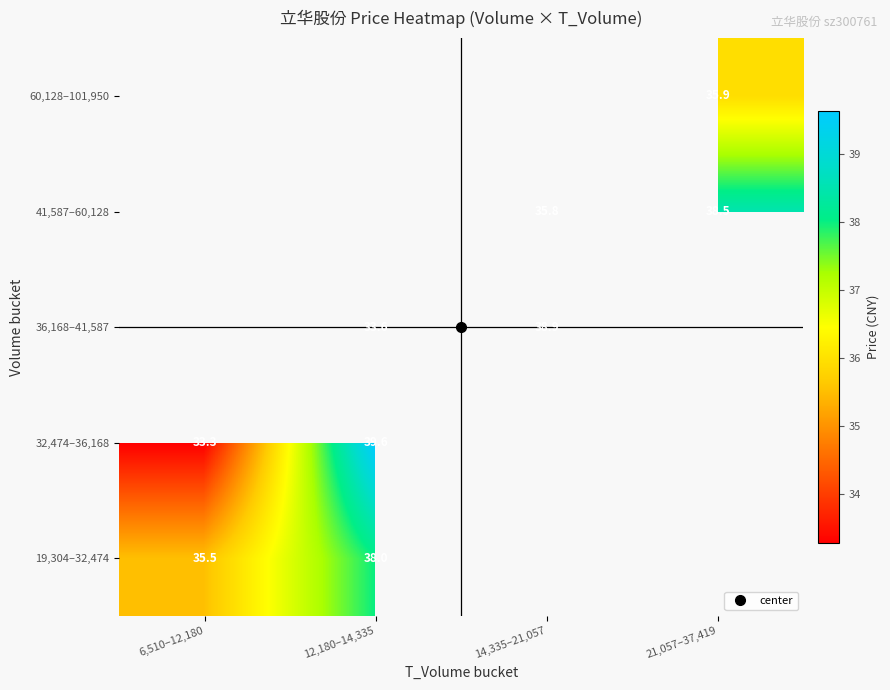

At which category does the chart reach its minimum across all series?

6,510–12,180